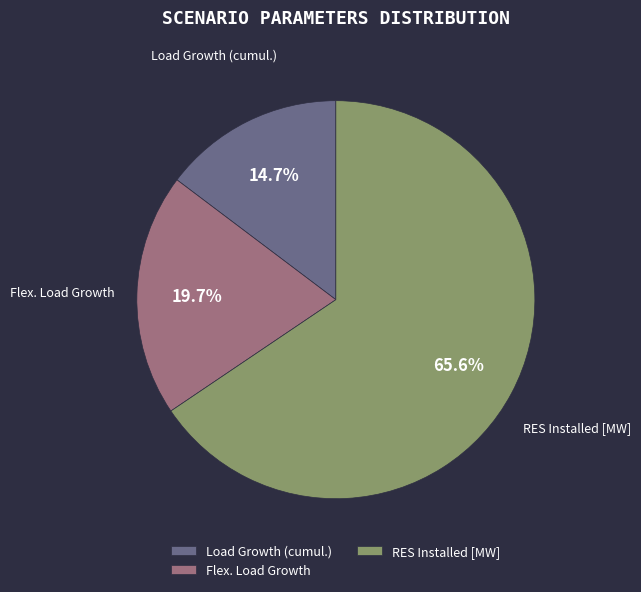

Rank the categories by value from highest to lowest.

RES Installed [MW], Flex. Load Growth, Load Growth (cumul.)